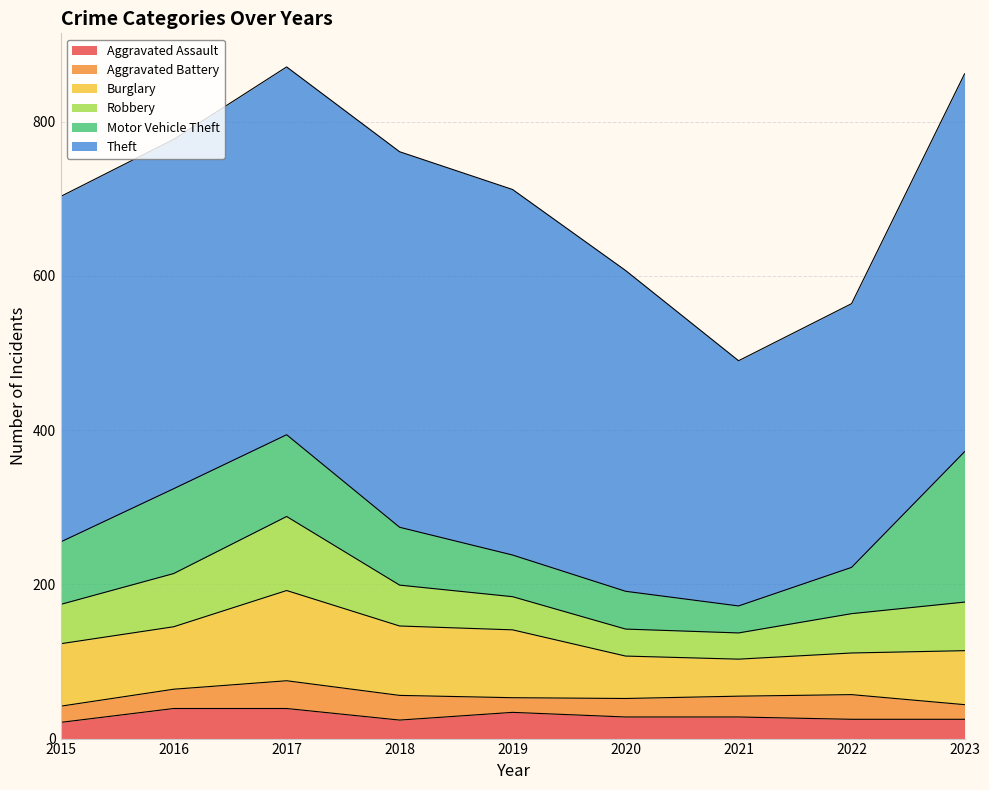

What is the value of the Motor Vehicle Theft point at the 5th from the left?

54